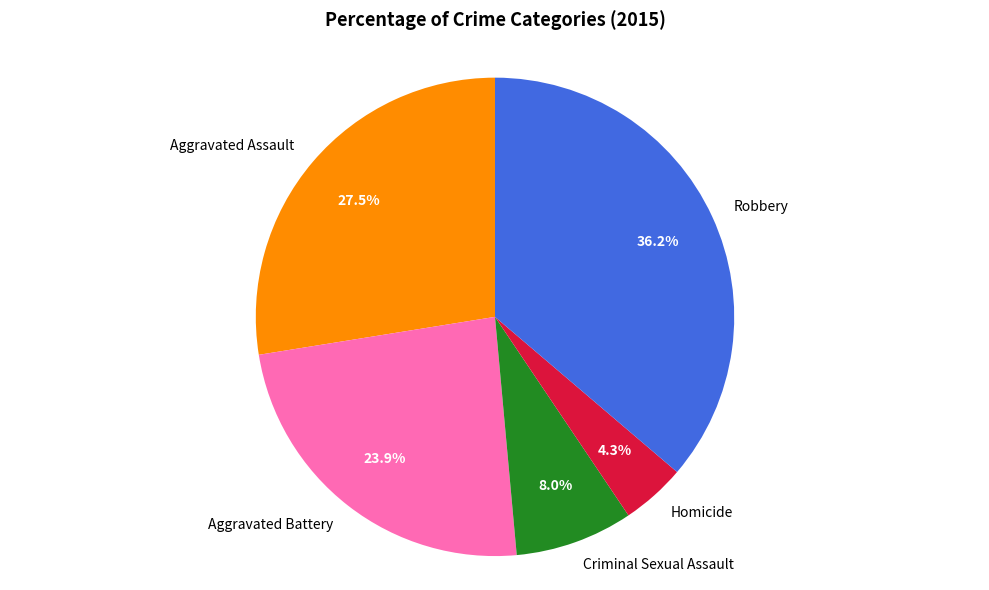

Is Robbery the majority of the pie?

No